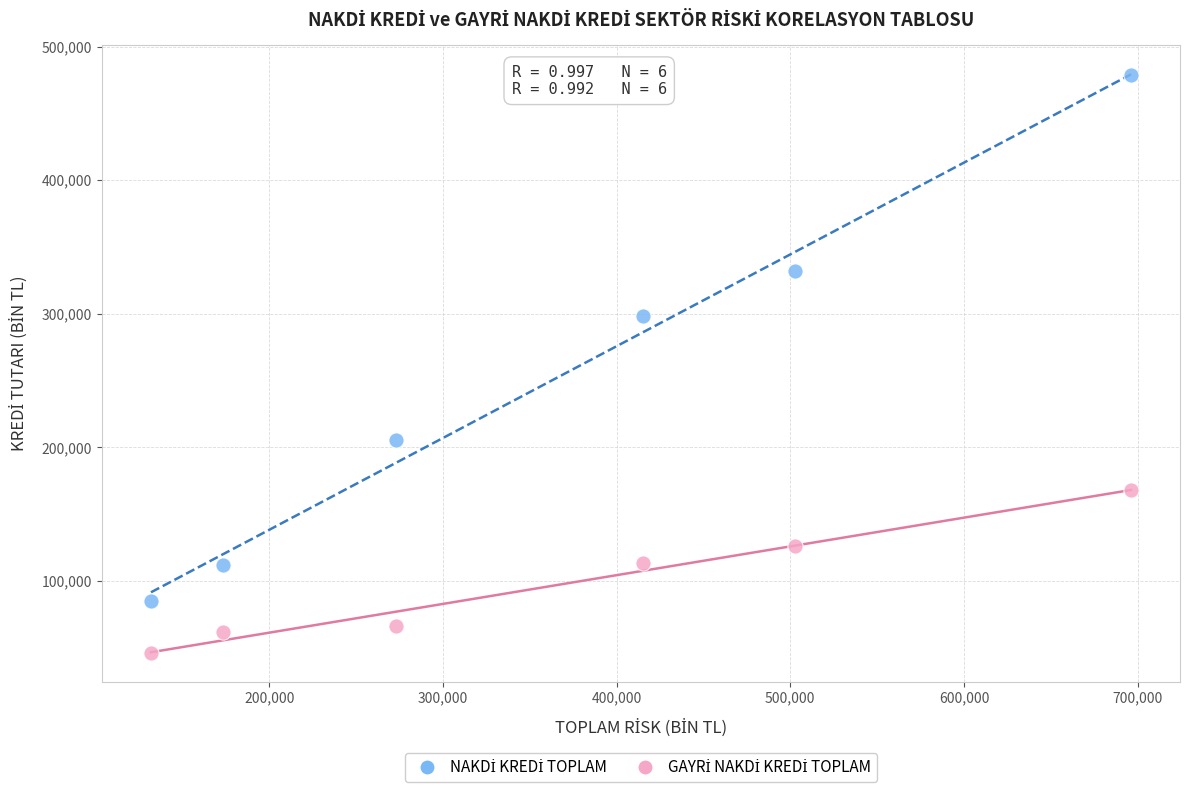

What is the X range (max minus min) for the scatter plot?

564214.8